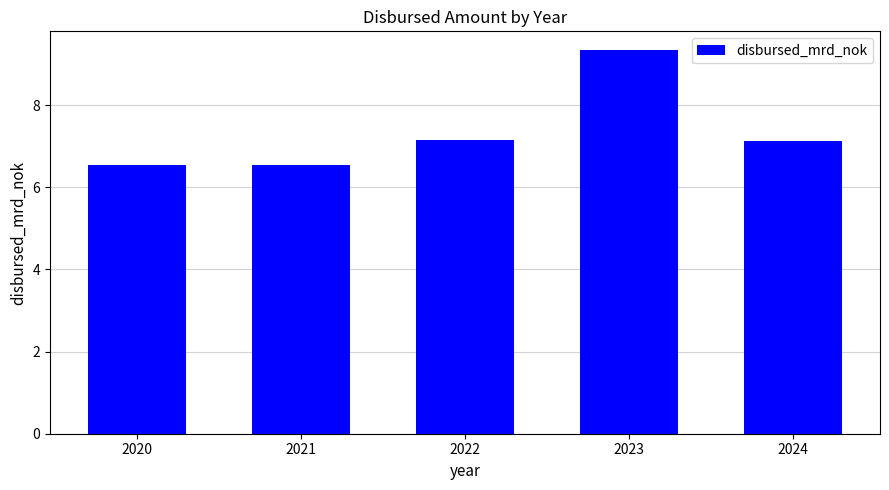

What is the difference between the values at 2024 and 2020?

0.6